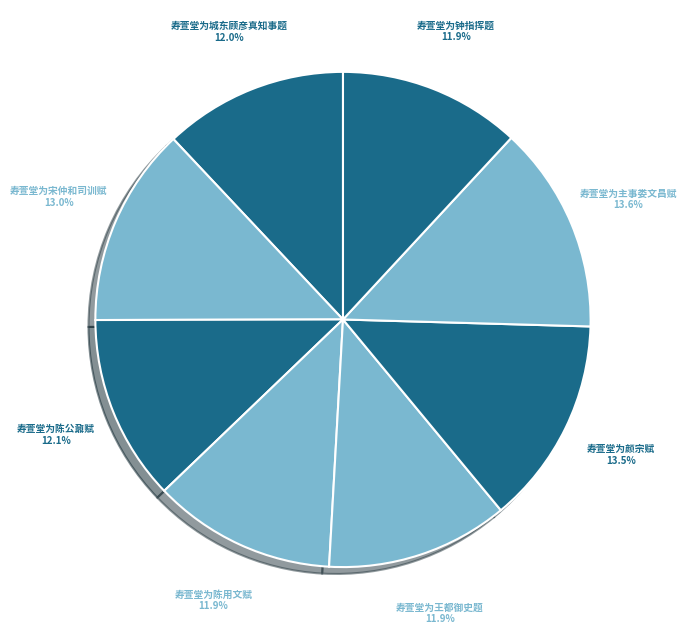

Between 寿萱堂为陈用文赋 and 寿萱堂为宋仲和司训赋, which is larger?

寿萱堂为宋仲和司训赋